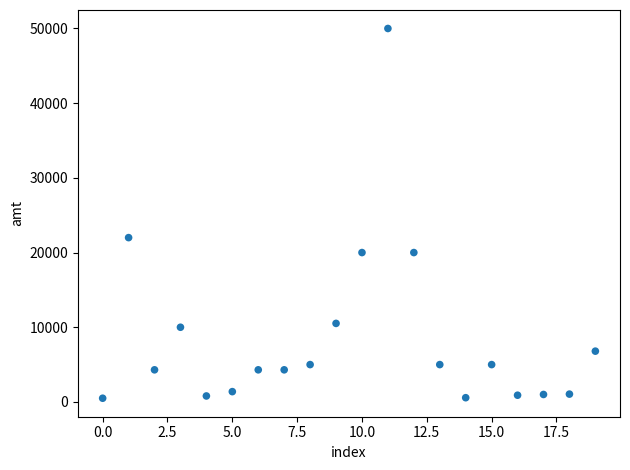

What Y value in the scatter plot is closest to 25248?

22000